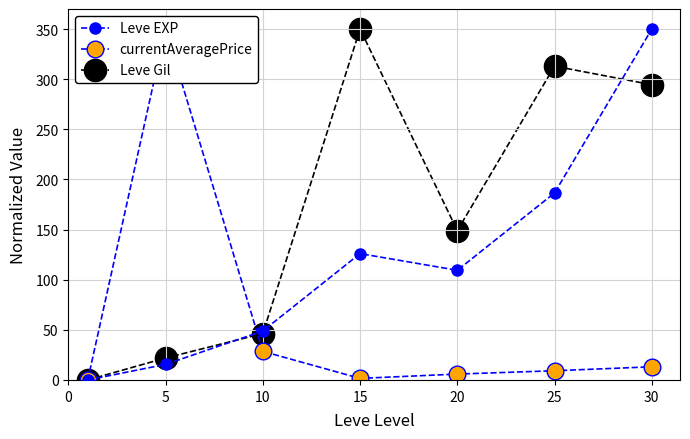

How many times do Leve EXP and currentAveragePrice cross each other?

1